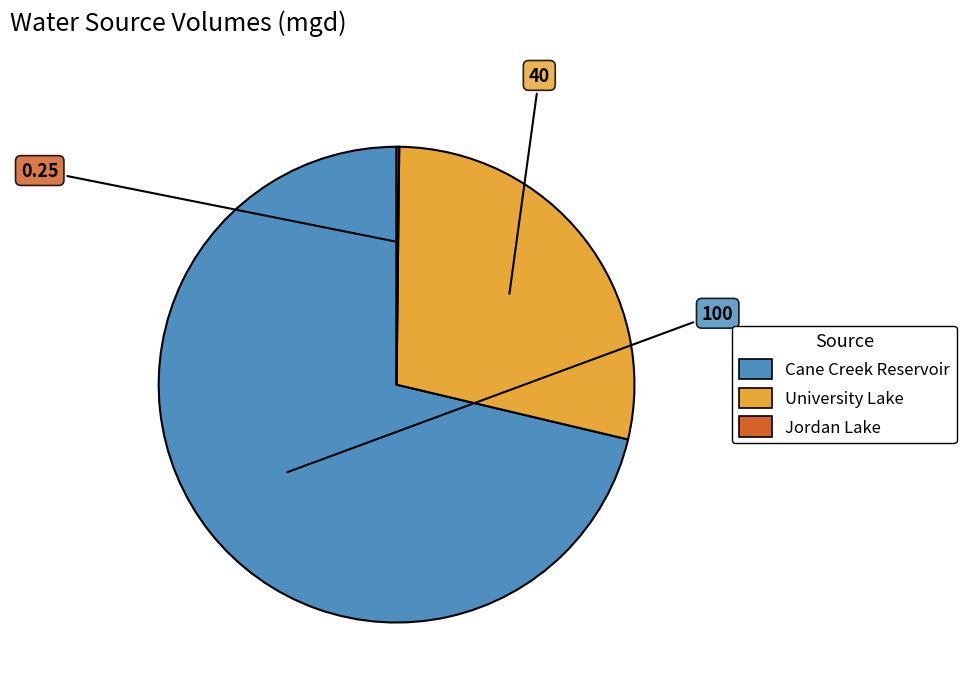

What is the largest slice in the pie chart?

Cane Creek Reservoir